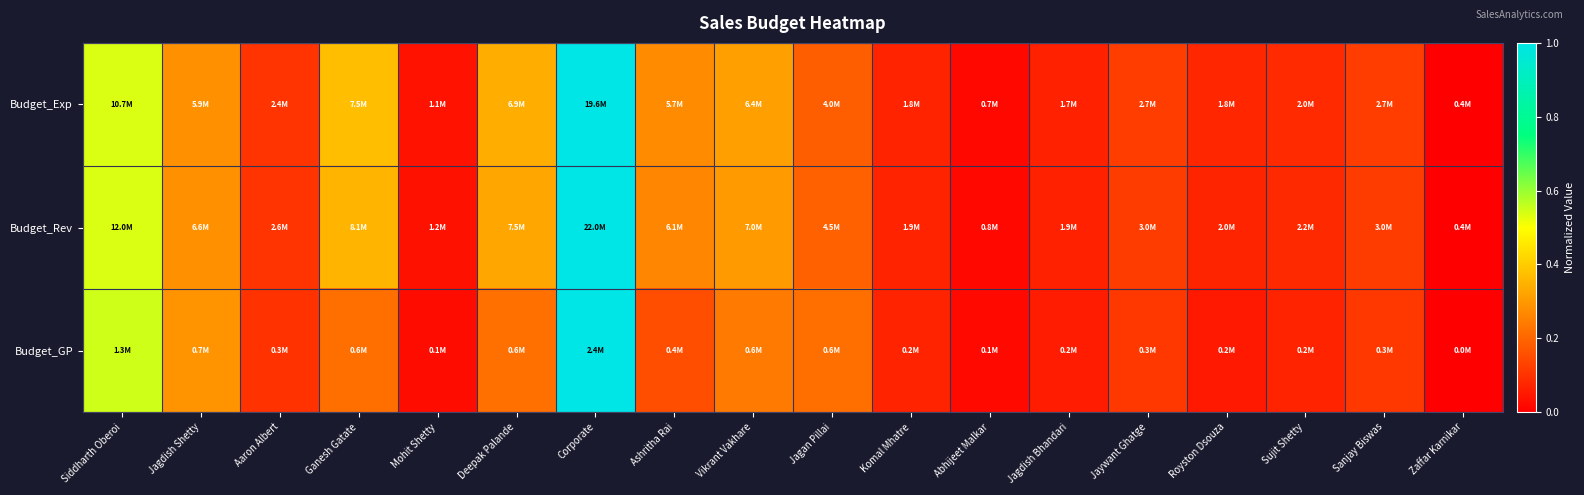

Between Corporate and Siddharth Oberoi, which is larger?

Corporate